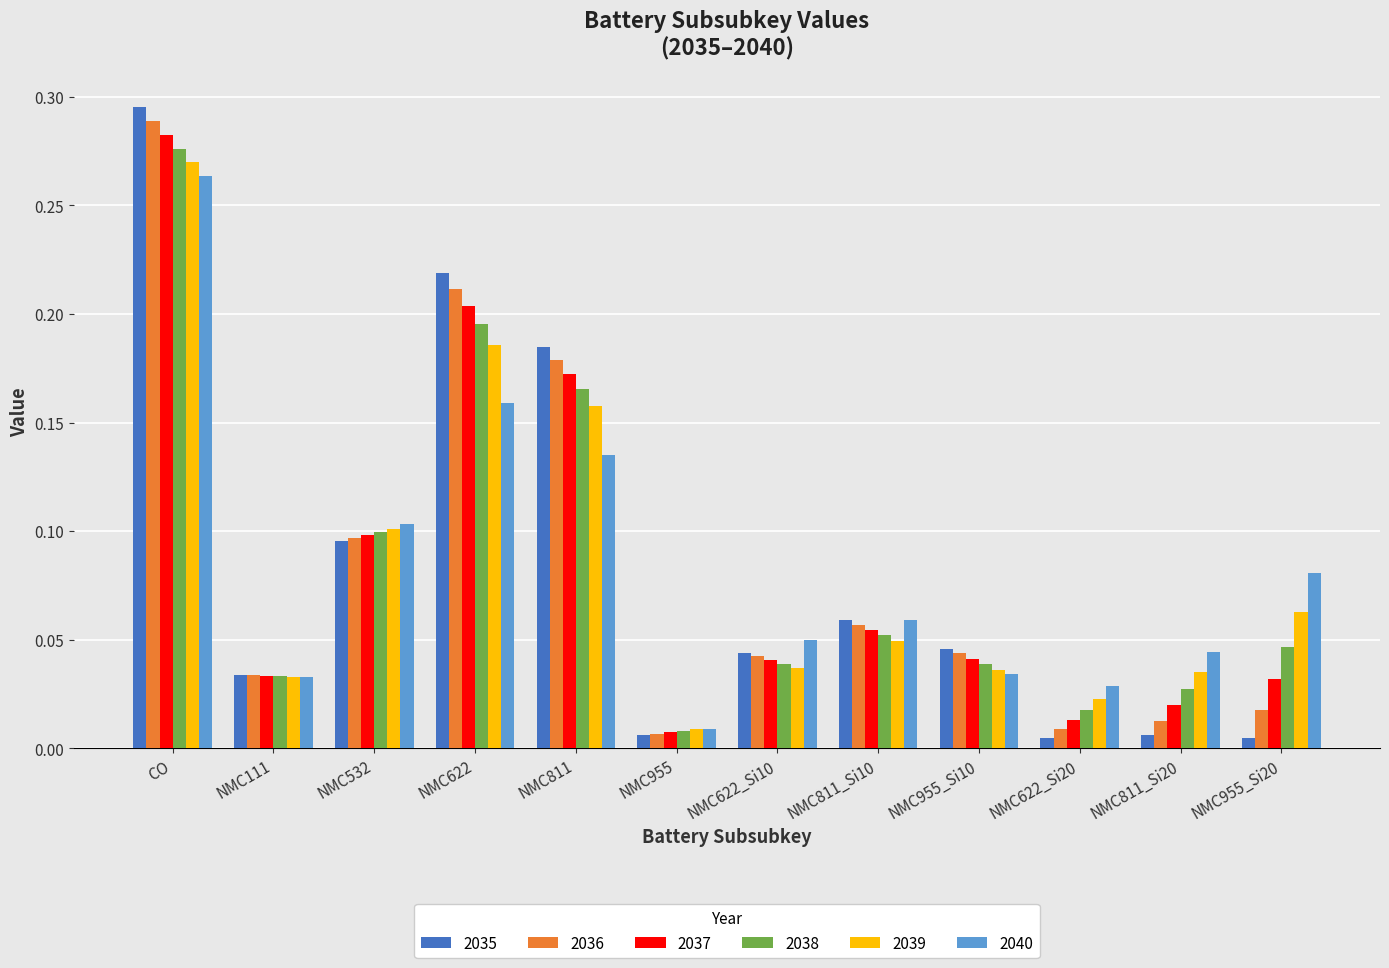

How many bars are there in total?

72